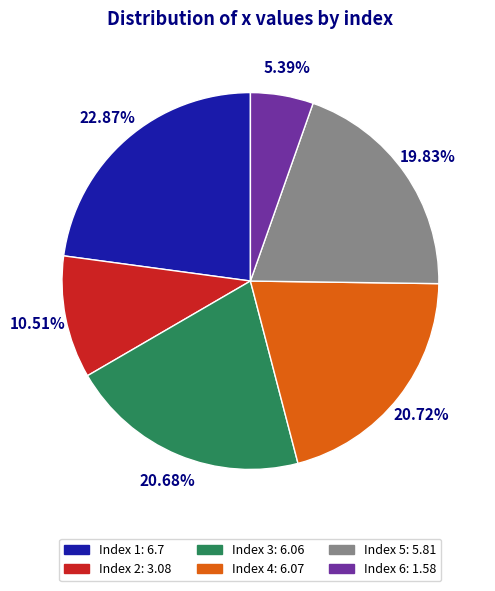

Does any single category account for the majority?

No